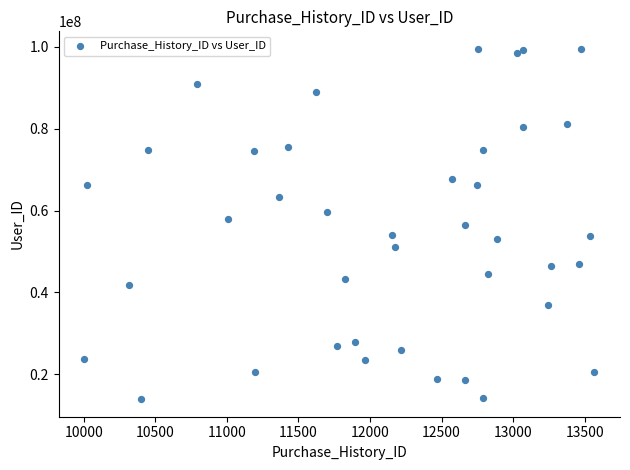

What is the range of Y values (max minus min)?

85472995